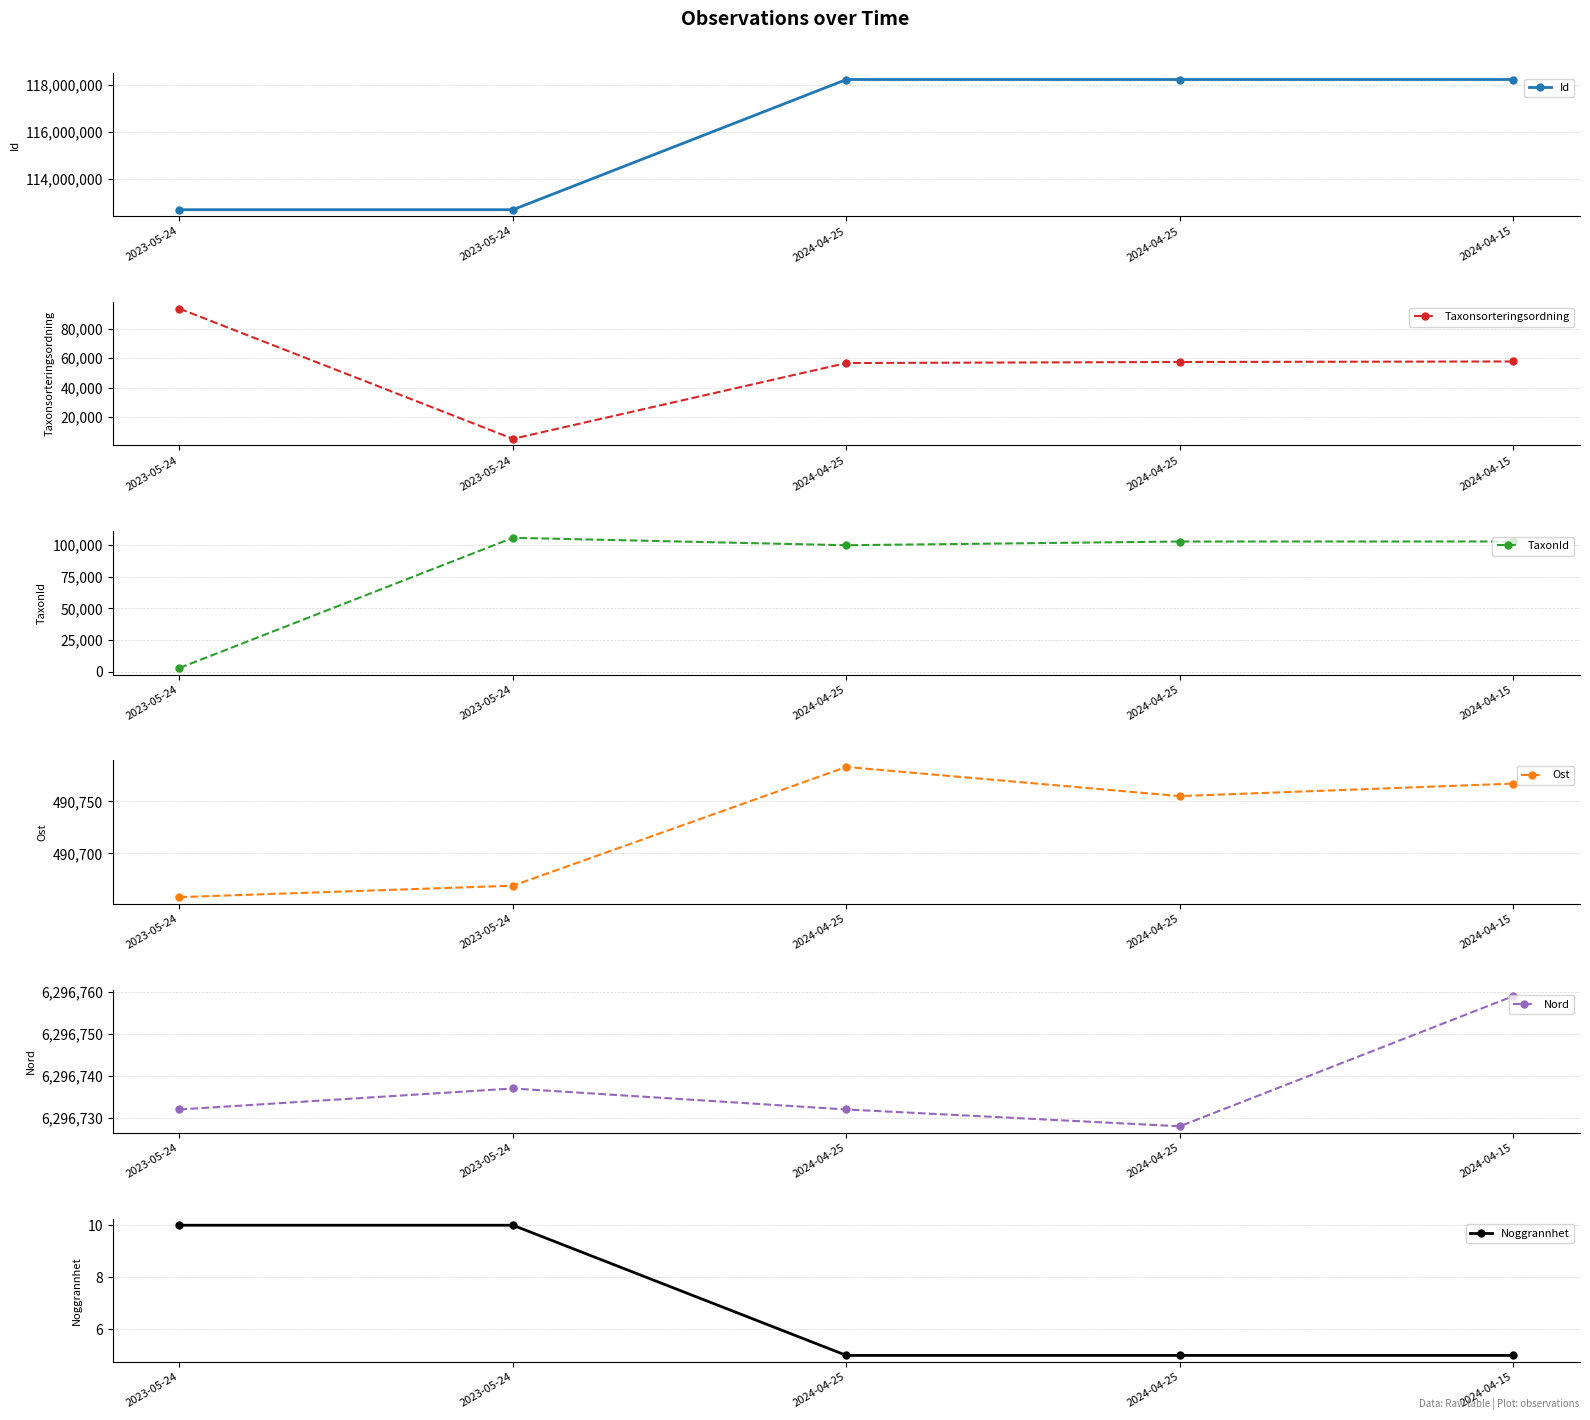

Is it true that TaxonId equals 105930 at 2023-05-24?

True